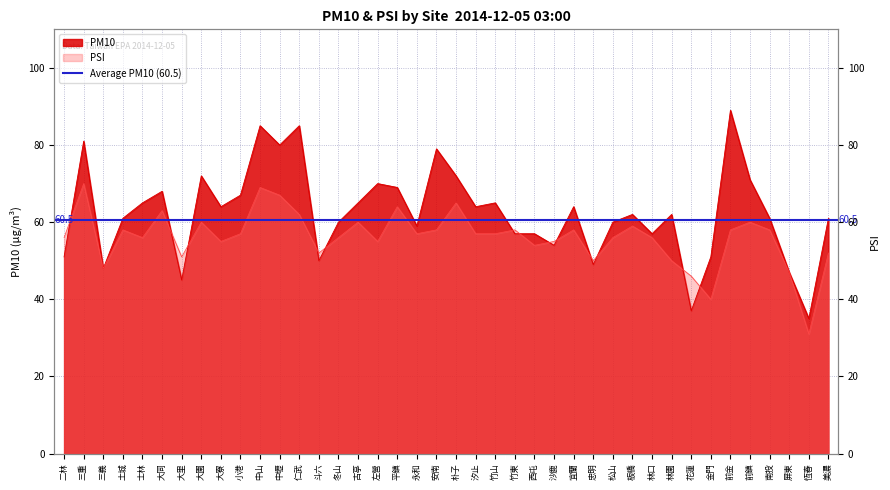

Reading left to right, transcribe all the data shown in this chart.

PM10: 51	81	48	61	65	68	45	72	64	67	85	80	85	50	60	65	70	69	59	79	72	64	65	57	57	54	64	49	60	62	57	62	37	51	89	71	61	47	35	61
PSI: 56	70	48	58	56	63	51	60	55	57	69	67	62	52	56	60	55	64	57	58	65	57	57	58	54	55	58	50	56	59	56	50	46	40	58	60	58	47	31	52